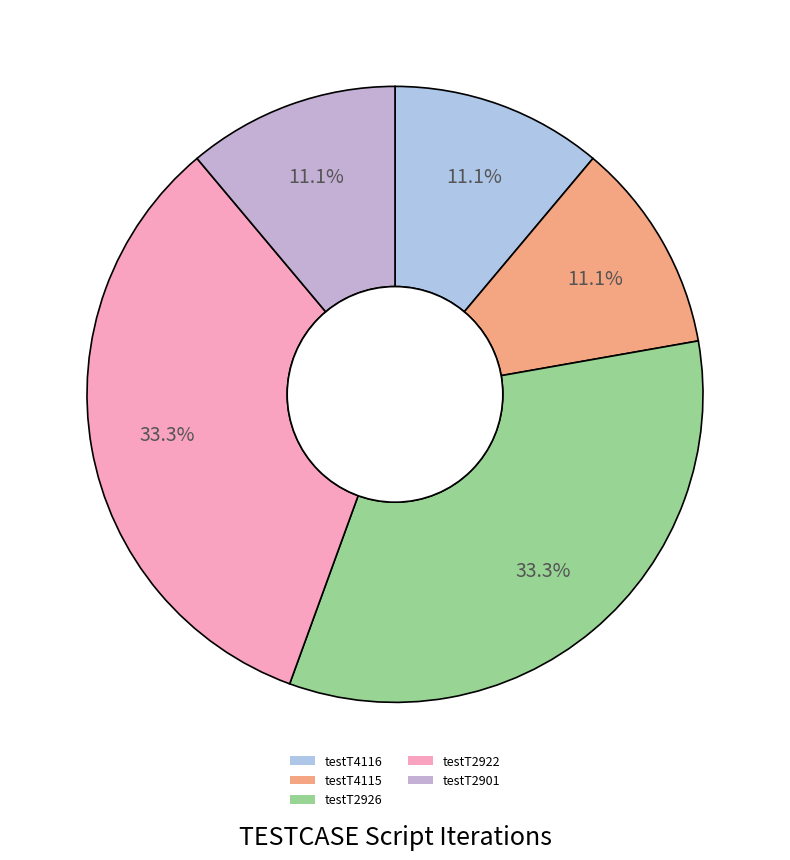

How much of the chart is everything except testT2901?

88.9%